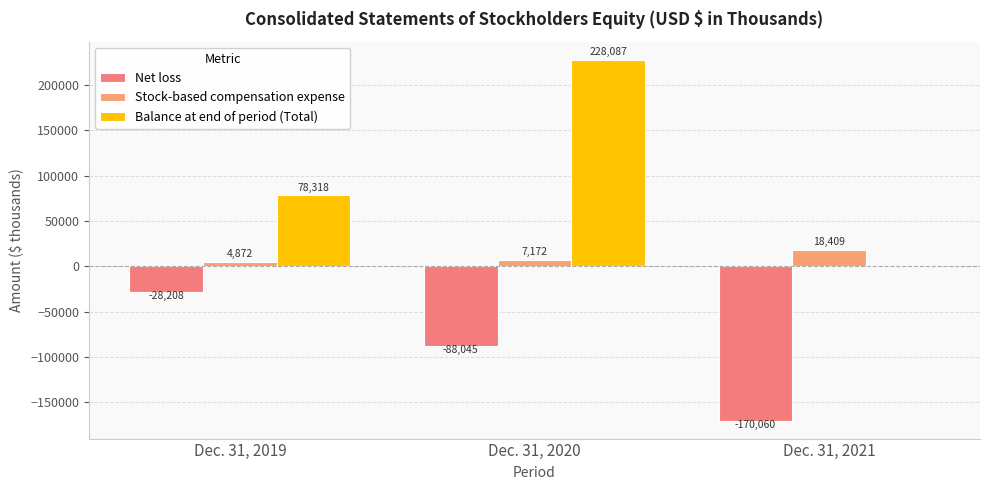

Reading left to right, what are all the values shown in this chart?

Net loss: Dec. 31, 2019=-28208	Dec. 31, 2020=-88045	Dec. 31, 2021=-170060
Stock-based compensation expense: Dec. 31, 2019=4872	Dec. 31, 2020=7172	Dec. 31, 2021=18409
Balance at end of period (Total): Dec. 31, 2019=78318	Dec. 31, 2020=228087	Dec. 31, 2021=0